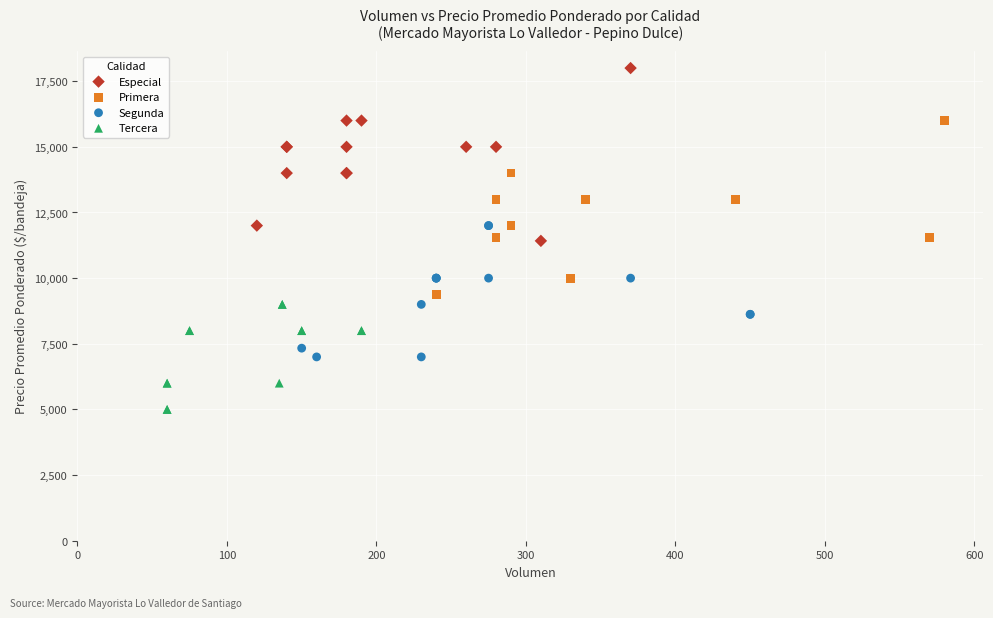

Which series reaches the minimum Y coordinate?

Tercera